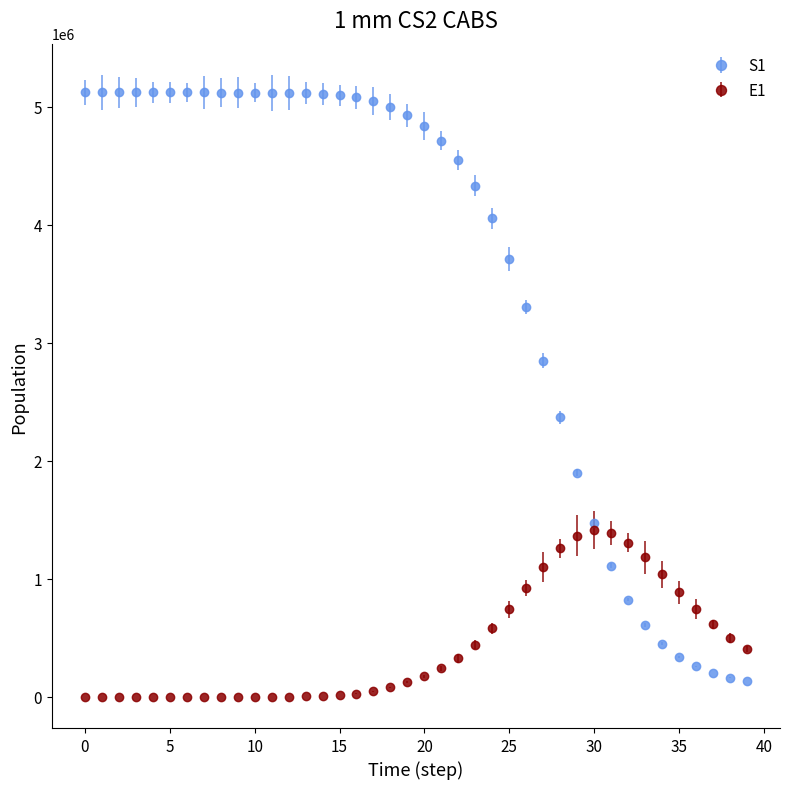

Which series has the largest total across all categories?

S1